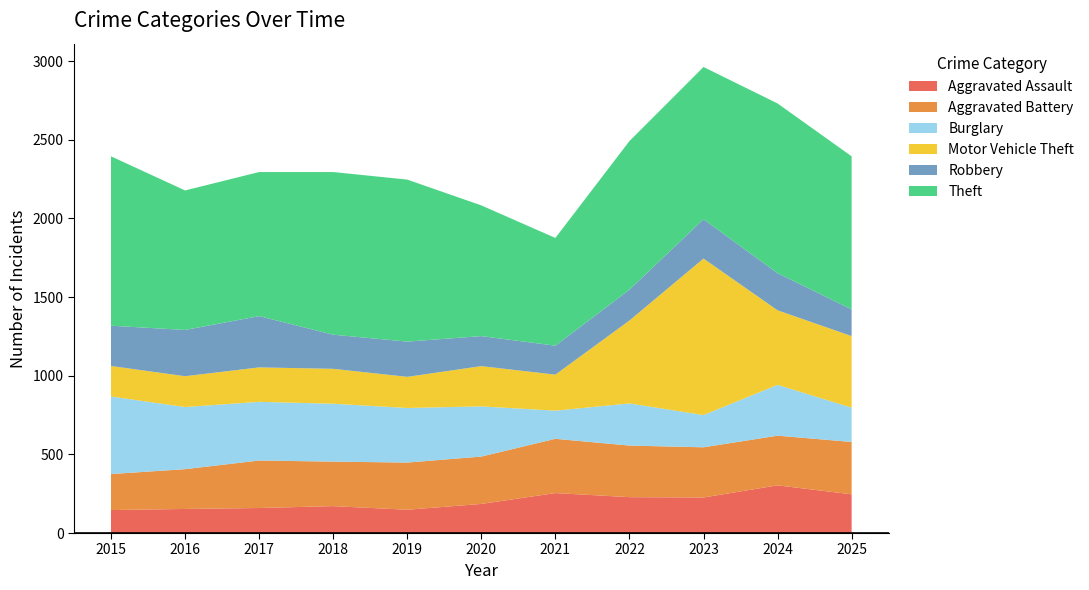

Reading left to right, transcribe all the data shown in this chart.

Aggravated Assault: 2015=146	2016=153	2017=159	2018=171	2019=148	2020=185	2021=254	2022=228	2023=226	2024=303	2025=246
Aggravated Battery: 2015=229	2016=253	2017=302	2018=283	2019=300	2020=301	2021=345	2022=328	2023=319	2024=316	2025=333
Burglary: 2015=493	2016=395	2017=373	2018=368	2019=347	2020=319	2021=179	2022=268	2023=205	2024=323	2025=218
Motor Vehicle Theft: 2015=194	2016=196	2017=219	2018=222	2019=198	2020=256	2021=229	2022=527	2023=995	2024=474	2025=455
Robbery: 2015=256	2016=294	2017=326	2018=217	2019=224	2020=191	2021=184	2022=196	2023=250	2024=236	2025=170
Theft: 2015=1077	2016=887	2017=916	2018=1034	2019=1030	2020=831	2021=685	2022=945	2023=968	2024=1079	2025=973